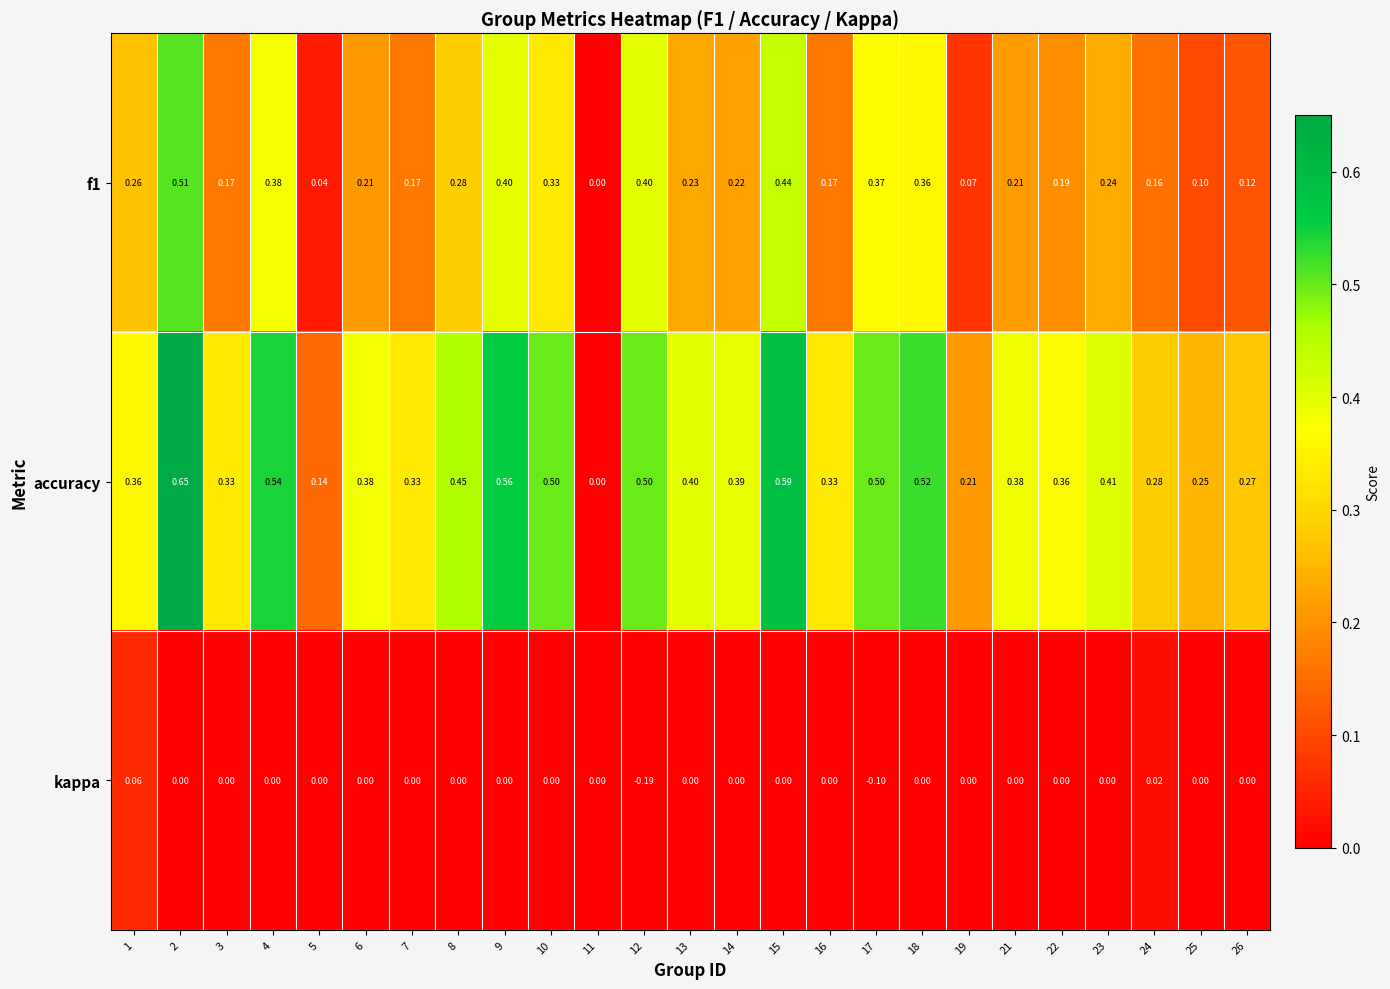

At which category is the sum across all series the highest?

2